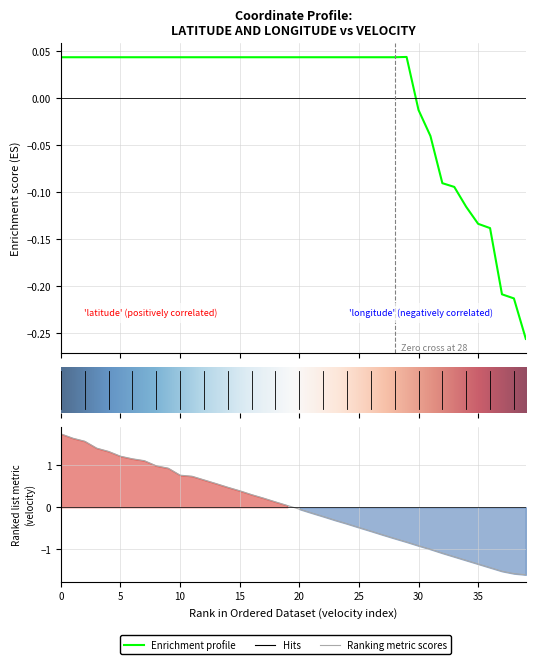

Is it true that the value at 31 is -0.1?

False